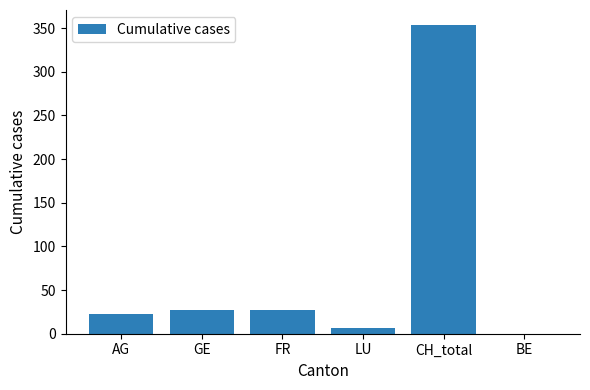

Between AG and GE, which is larger?

GE